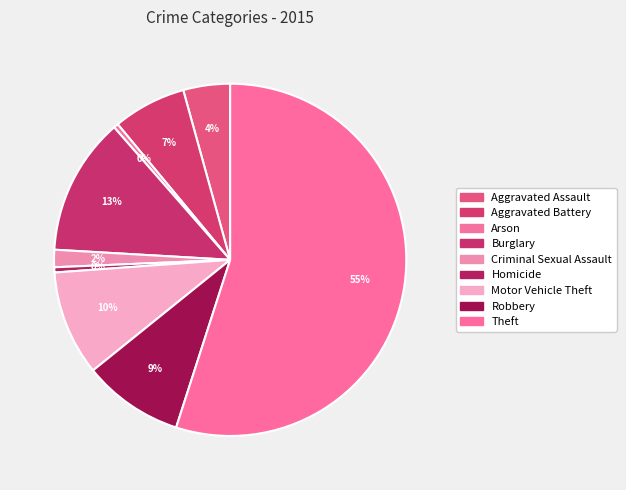

Do Criminal Sexual Assault and Aggravated Assault together represent more than half of the pie?

No